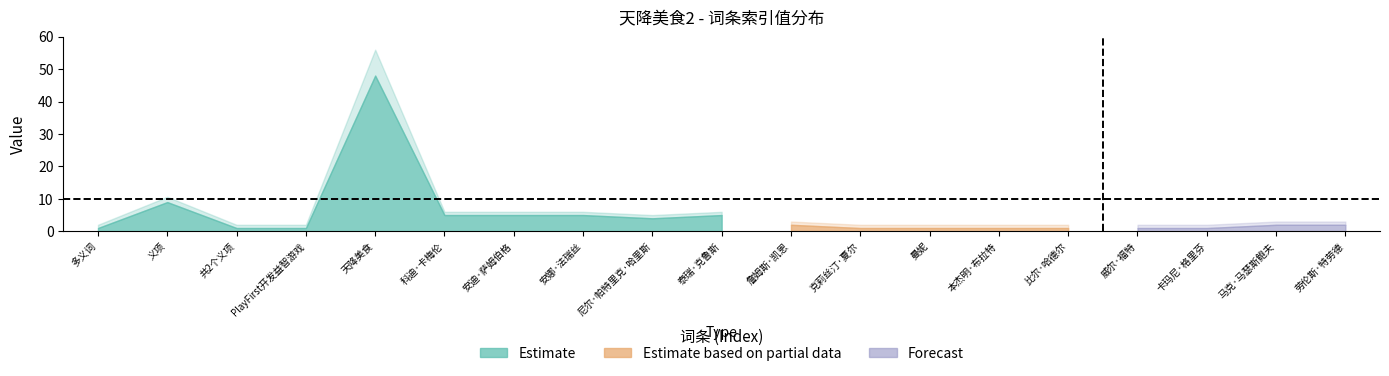

Where is the first local minimum for Value?

尼尔·帕特里克·哈里斯